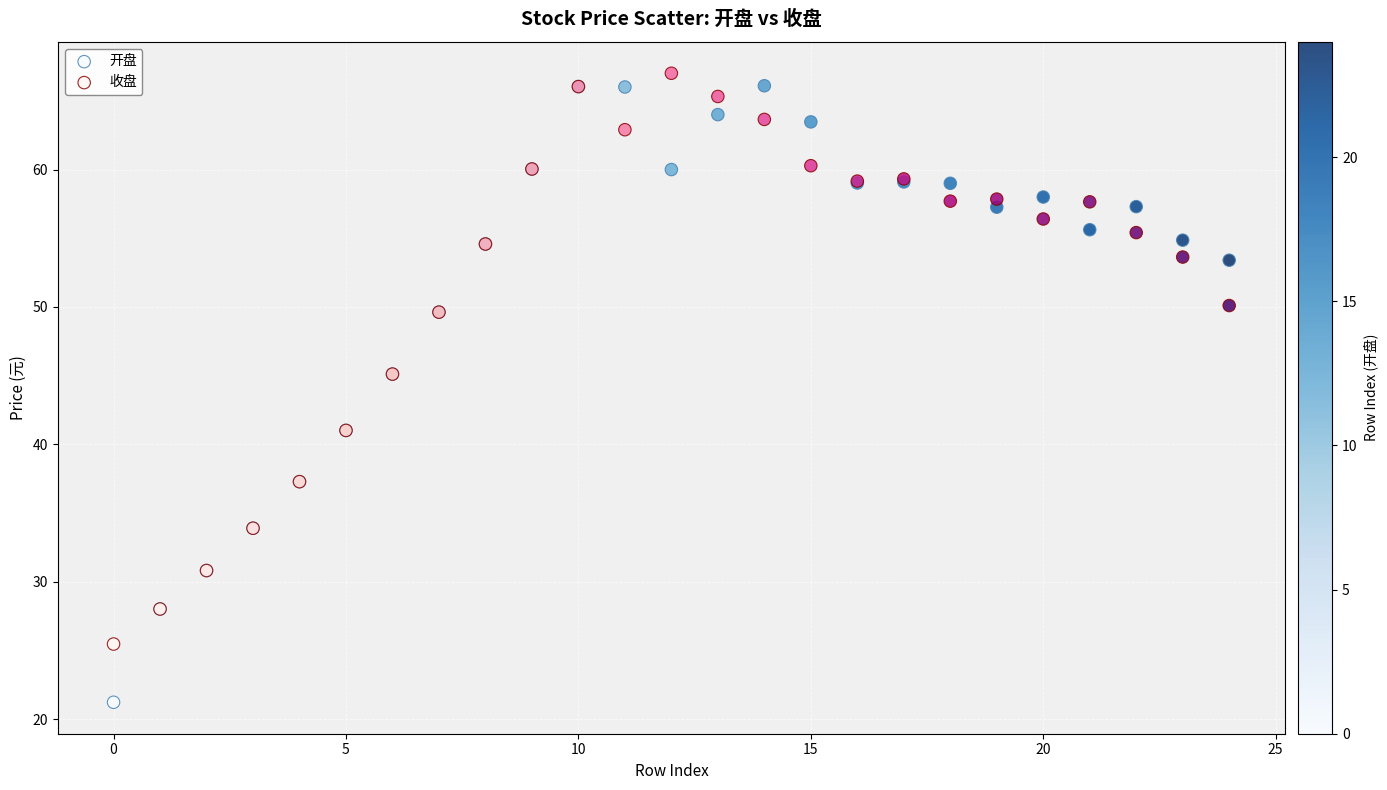

Which series contains the lowest Y value?

开盘